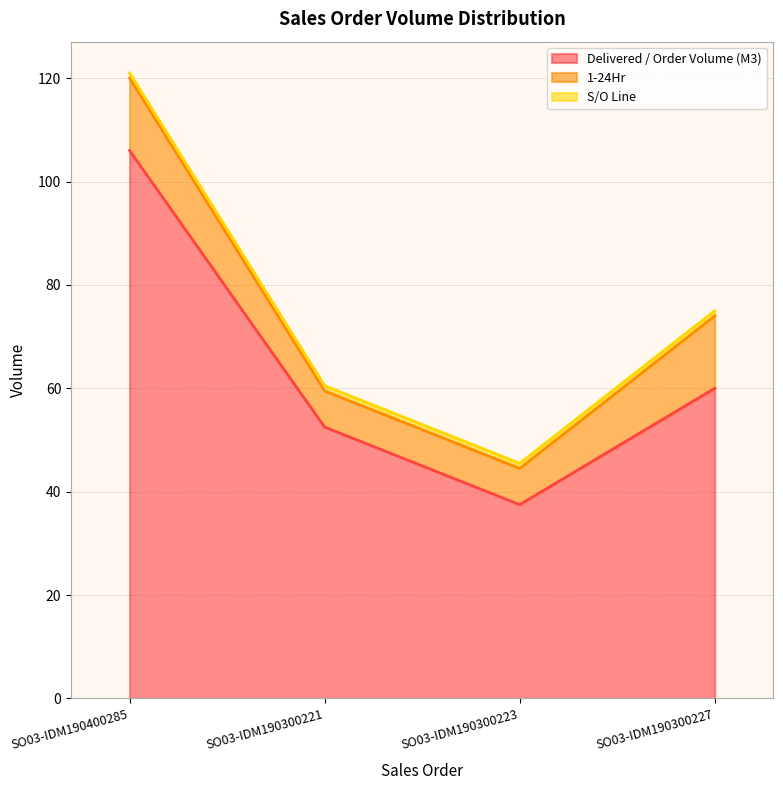

How many lines are shown in the chart?

3